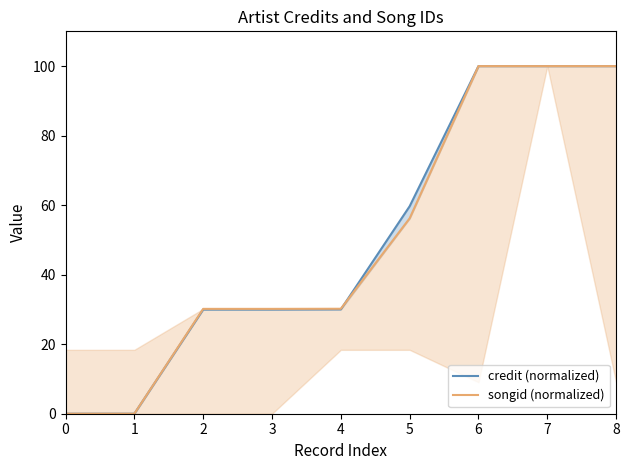

Reading left to right, extract all data points from this chart.

credit (normalized): 0=0.0	1=0.0	2=30.0	3=30.0	4=30.0	5=59.7	6=100.0	7=100.0	8=100.0
songid (normalized): 0=0.0	1=0.0	2=30.2	3=30.2	4=30.2	5=56.2	6=100.0	7=100.0	8=100.0